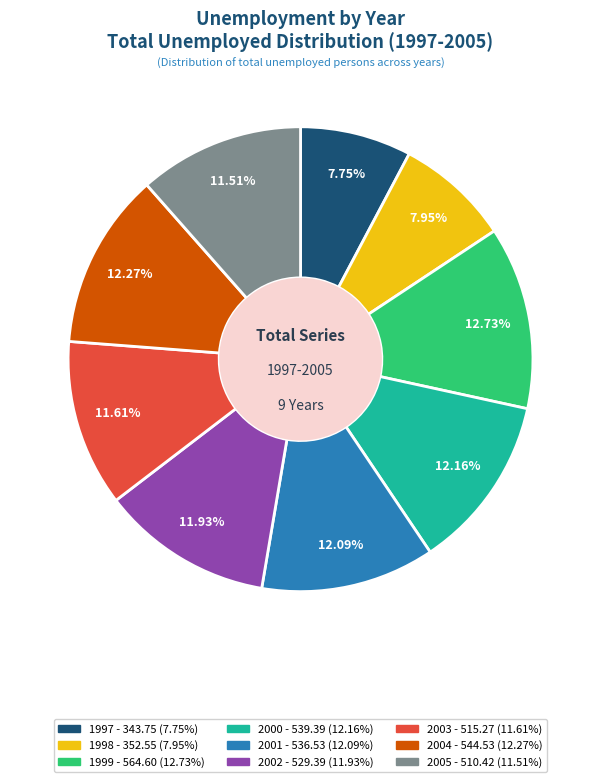

Is there a majority slice in this chart?

No